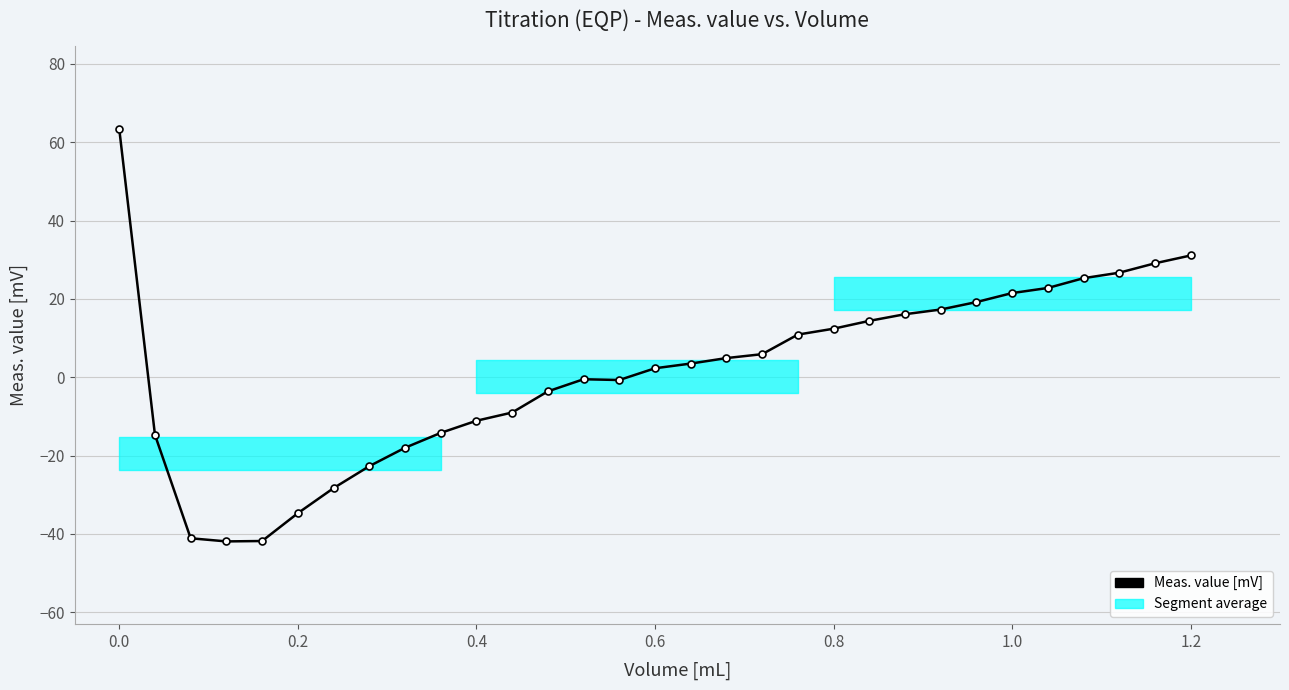

What is the greatest value displayed?

63.4